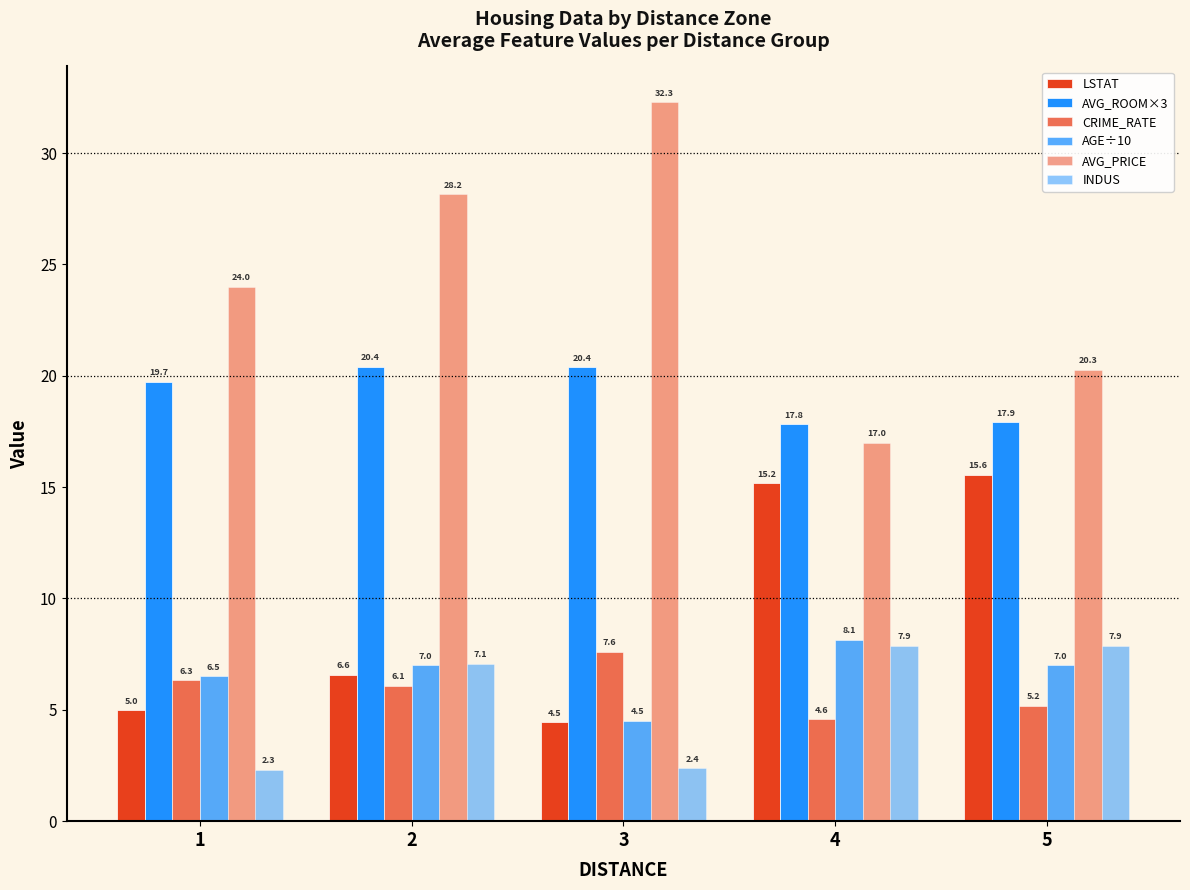

Reading left to right, list all the values displayed in this chart.

LSTAT: 5.0	6.6	4.5	15.2	15.6
AVG_ROOM×3: 19.7	20.4	20.4	17.8	17.9
CRIME_RATE: 6.3	6.1	7.6	4.6	5.2
AGE÷10: 6.5	7.0	4.5	8.1	7.0
AVG_PRICE: 24.0	28.2	32.3	17.0	20.3
INDUS: 2.3	7.1	2.4	7.9	7.9